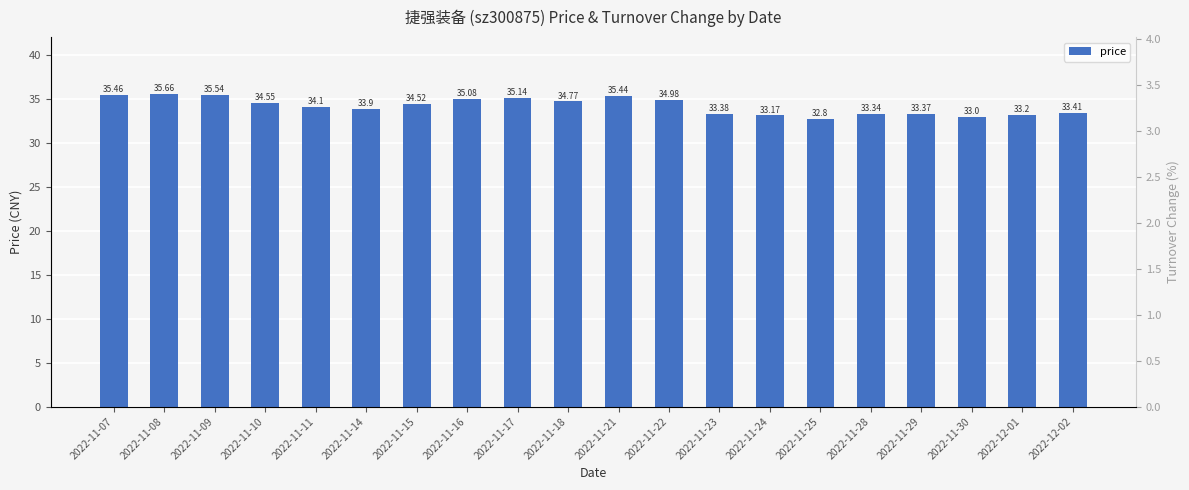

Reading right to left, transcribe all the data shown in this chart.

price: 33.4	33.2	33.0	33.4	33.3	32.8	33.2	33.4	35.0	35.4	34.8	35.1	35.1	34.5	33.9	34.1	34.5	35.5	35.7	35.5
t_change: 1.0	1.4	1.5	1.8	3.4	1.1	1.4	3.3	2.2	2.5	2.1	1.9	2.9	1.6	1.5	2.5	2.2	2.1	2.3	2.4